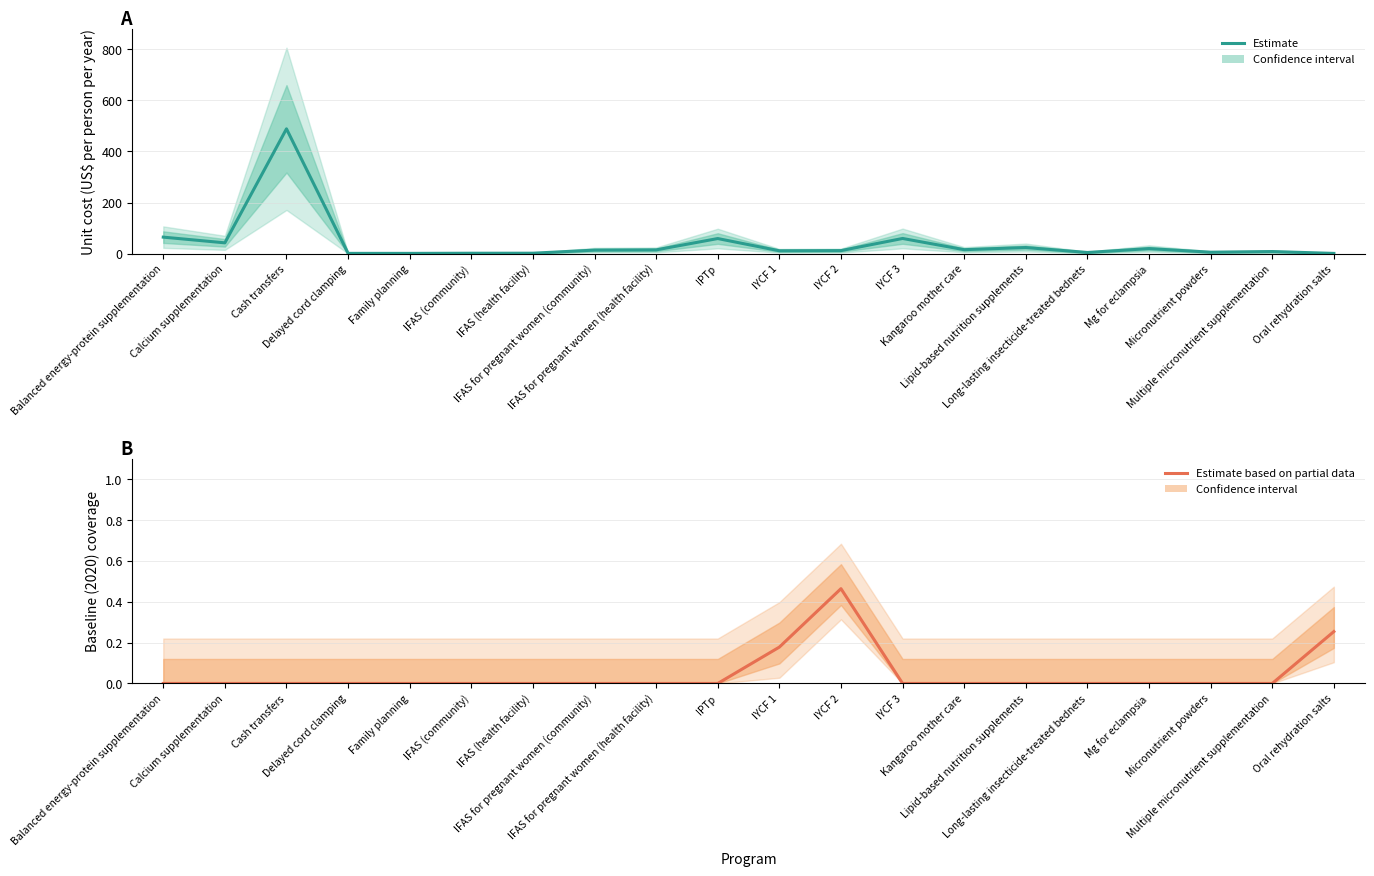

Which category has the highest value across all series?

Cash transfers